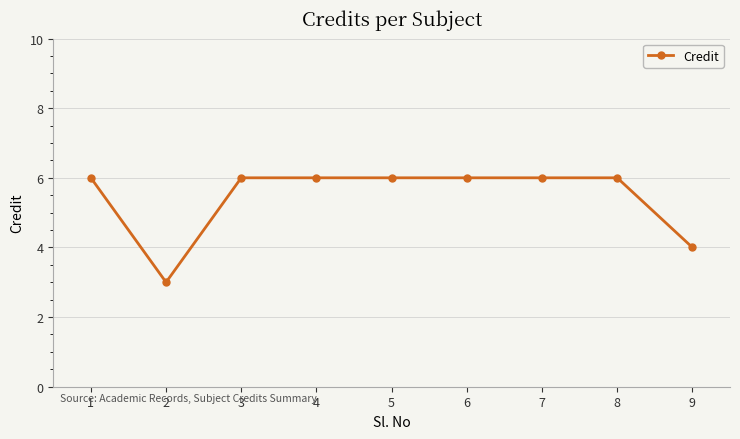

Is it true that the value at 3 is 6?

True